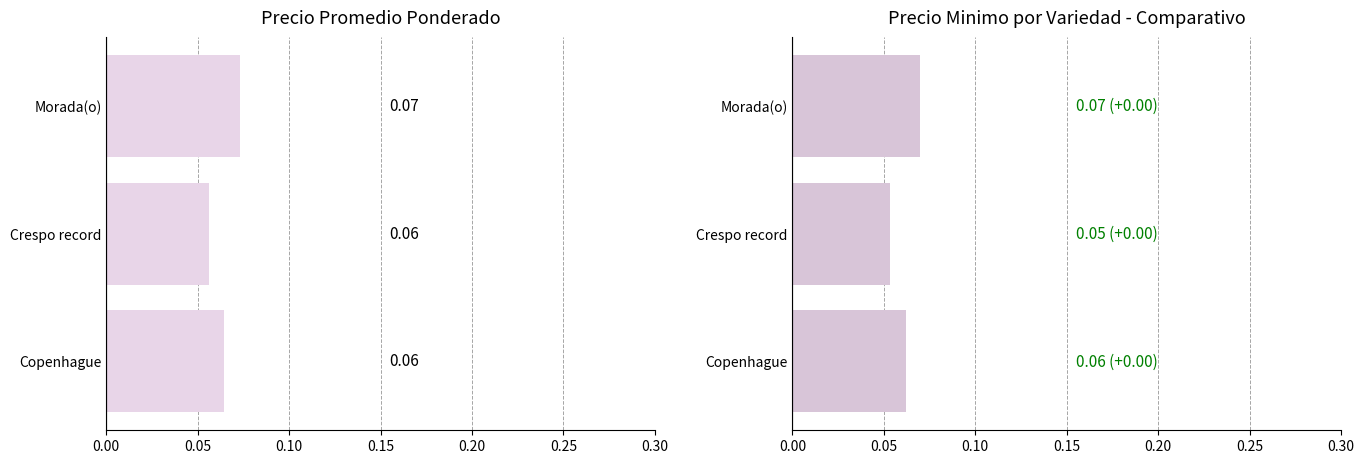

What is the sum of the Precio minimo values at Crespo record and Morada(o)?

0.1